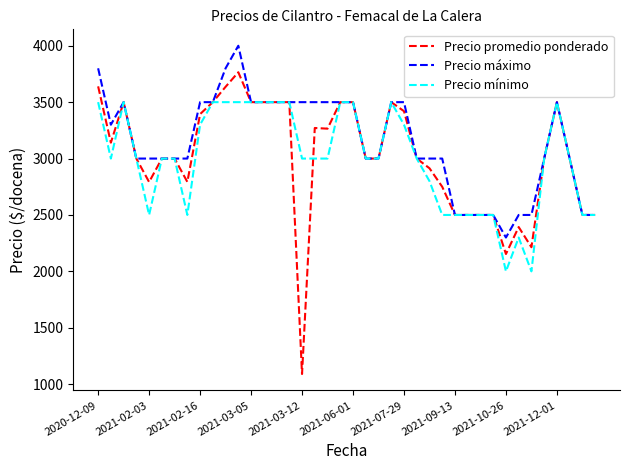

What is the difference between the maximum and minimum values in the Precio máximo series?

1700